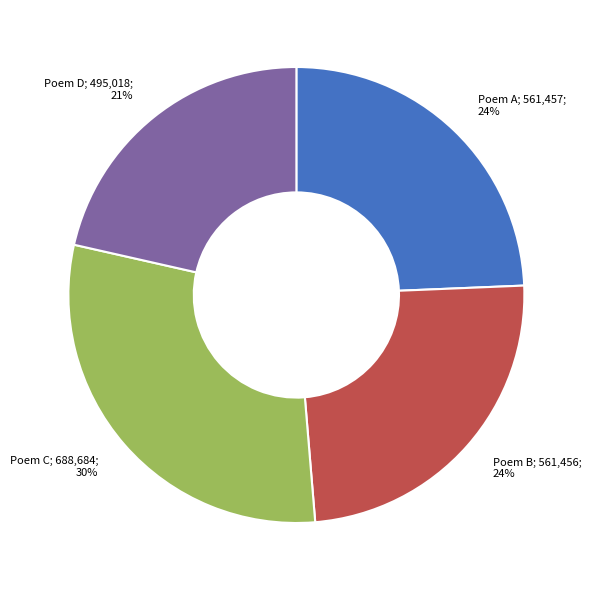

Does any single category account for the majority?

No